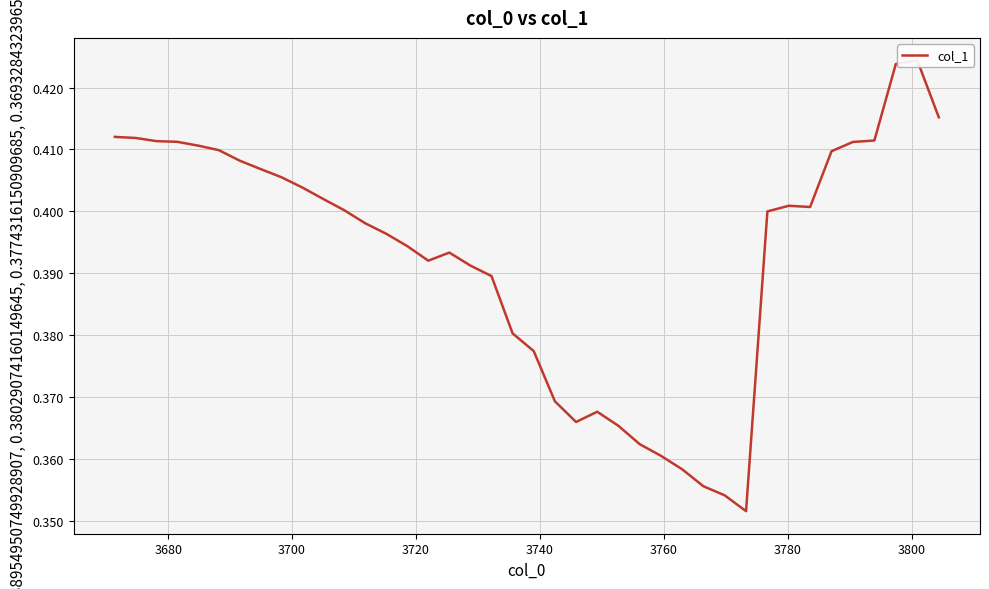

What is the smallest value displayed?

0.4